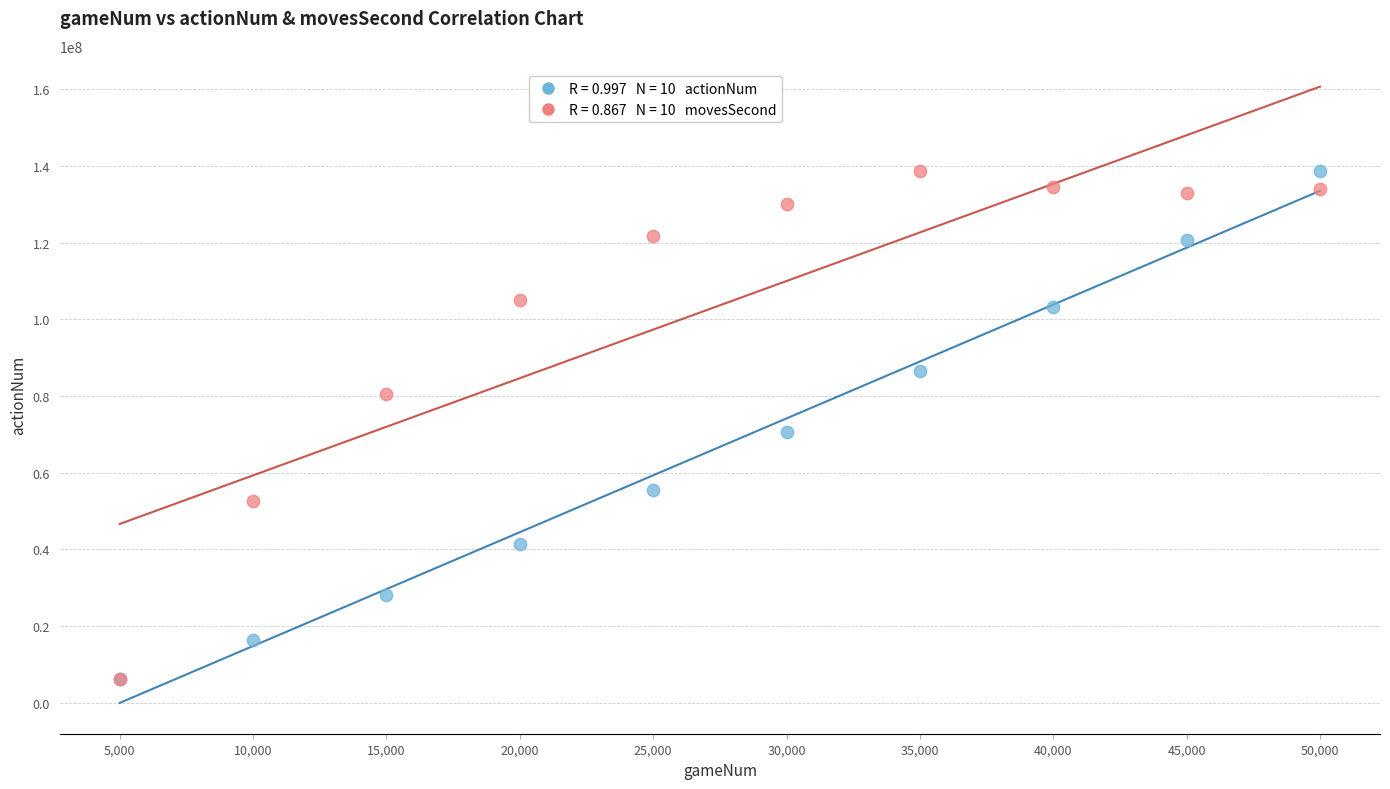

Across all series, what Y value is closest to 72473951?

70655227.0